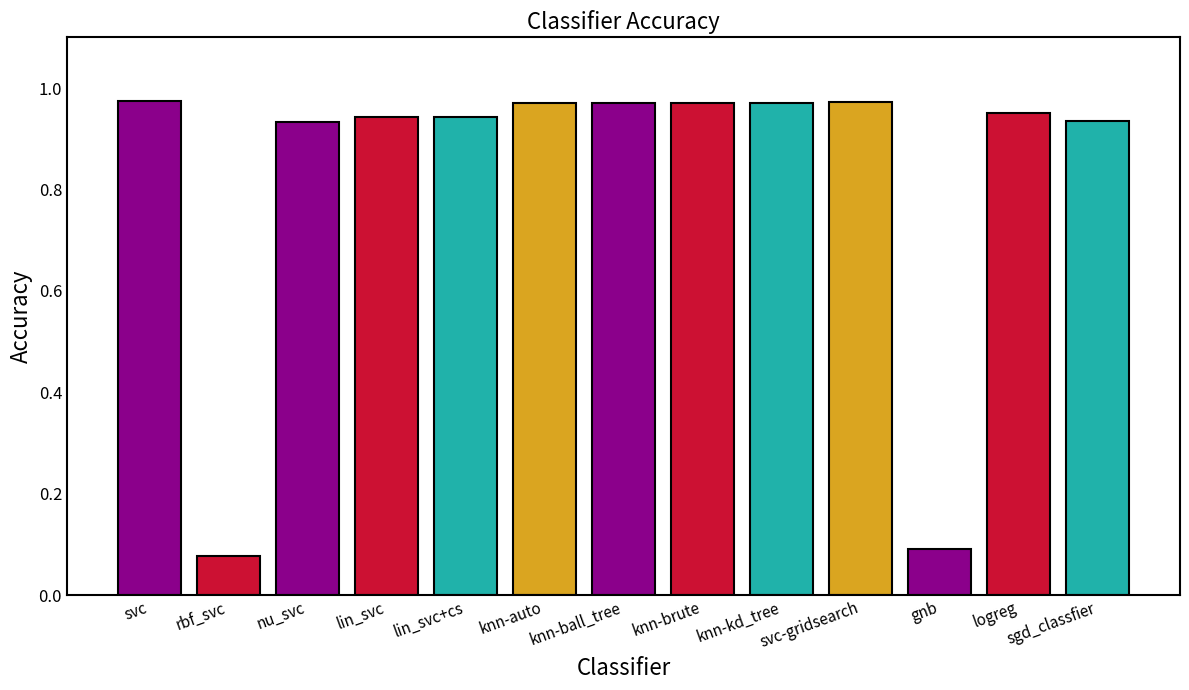

What is the average value?

0.8